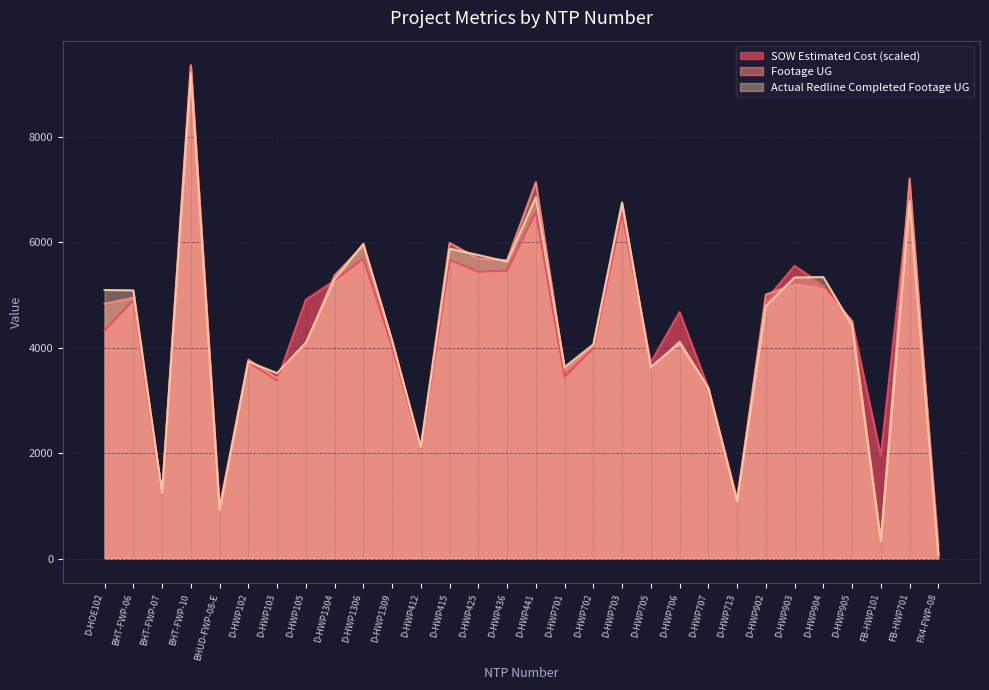

At which category is the sum across all series the highest?

BHT-FWP-10